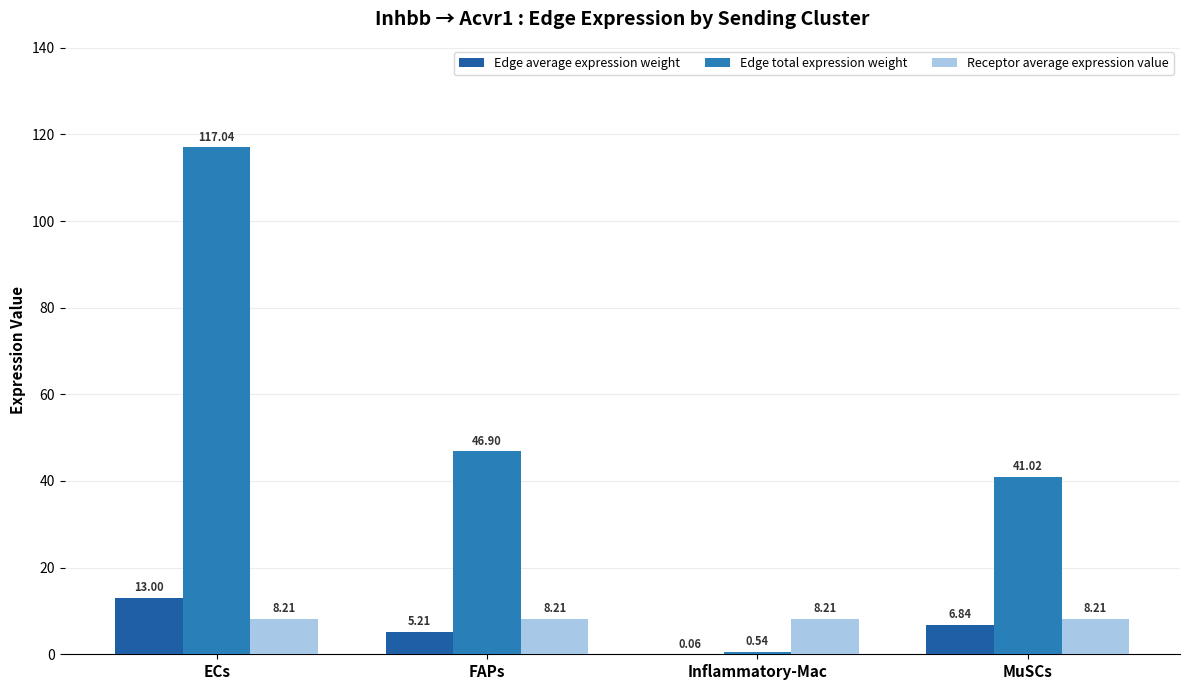

What is the lowest value of the Receptor average expression value series?

8.2